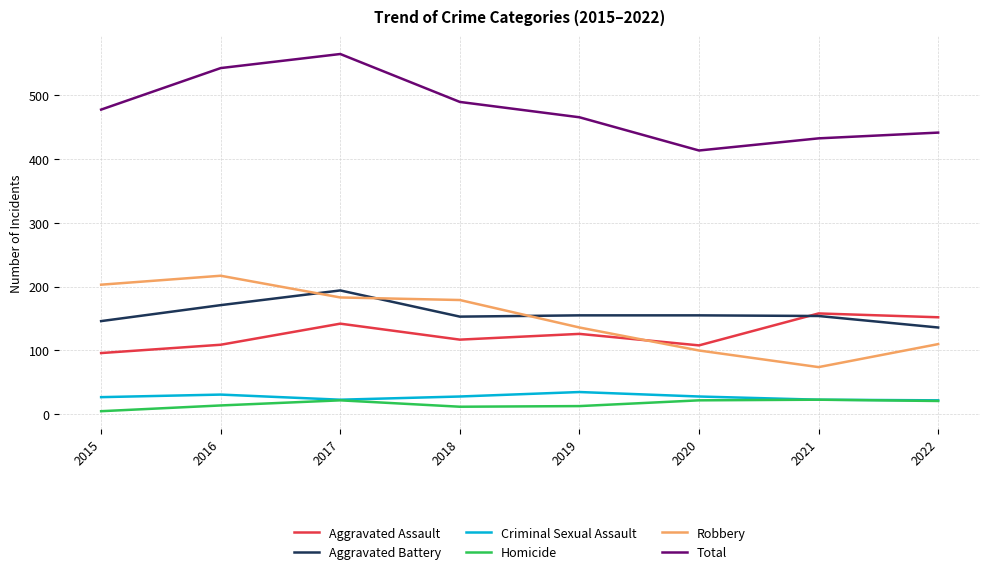

The Homicide series shows 5 at 2015. True or false?

True